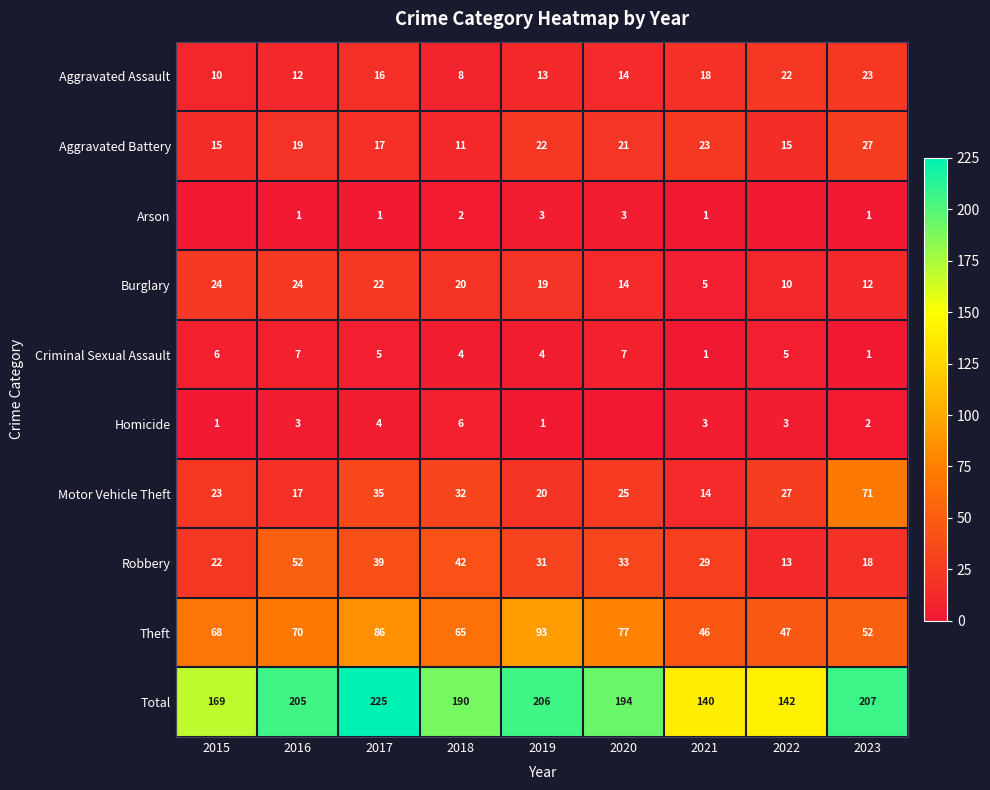

Which label corresponds to the largest value in the chart?

2017